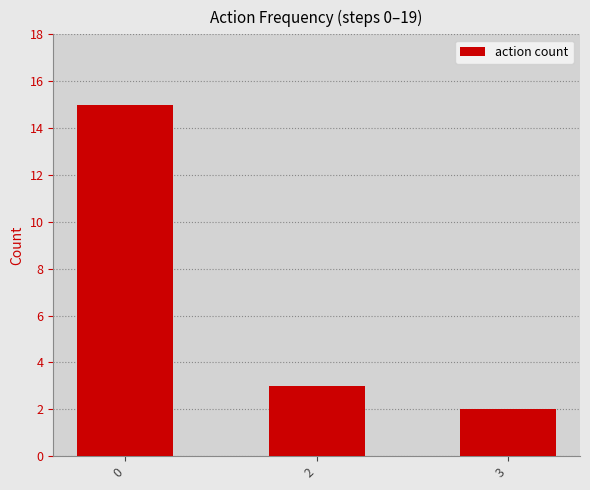

Count the number of data series in this chart.

1